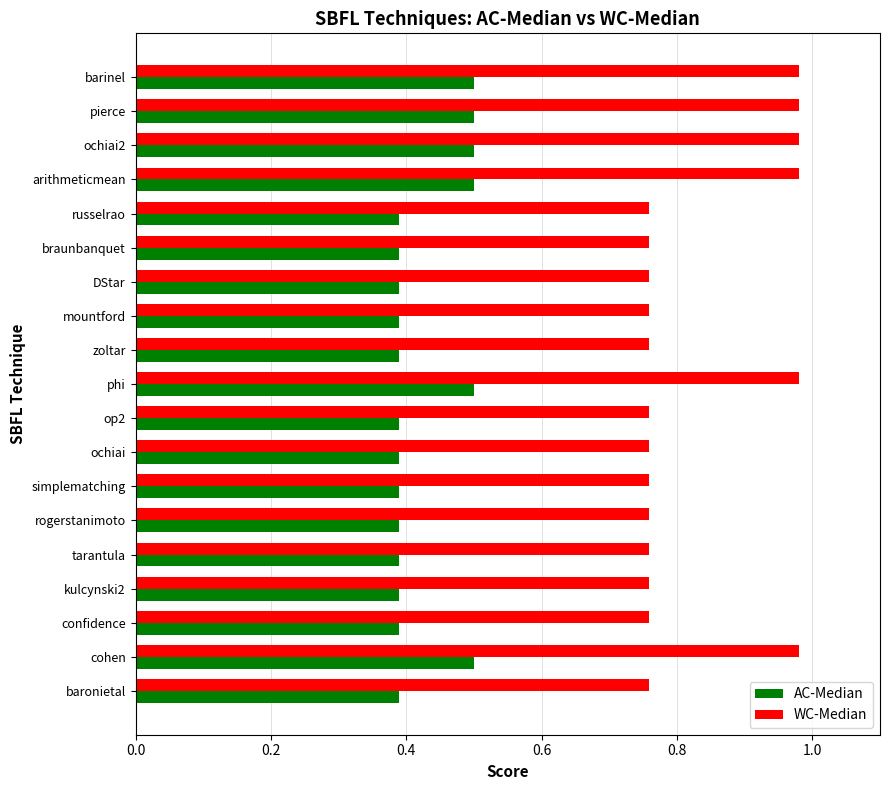

At how many categories does at least one series exceed 0?

19